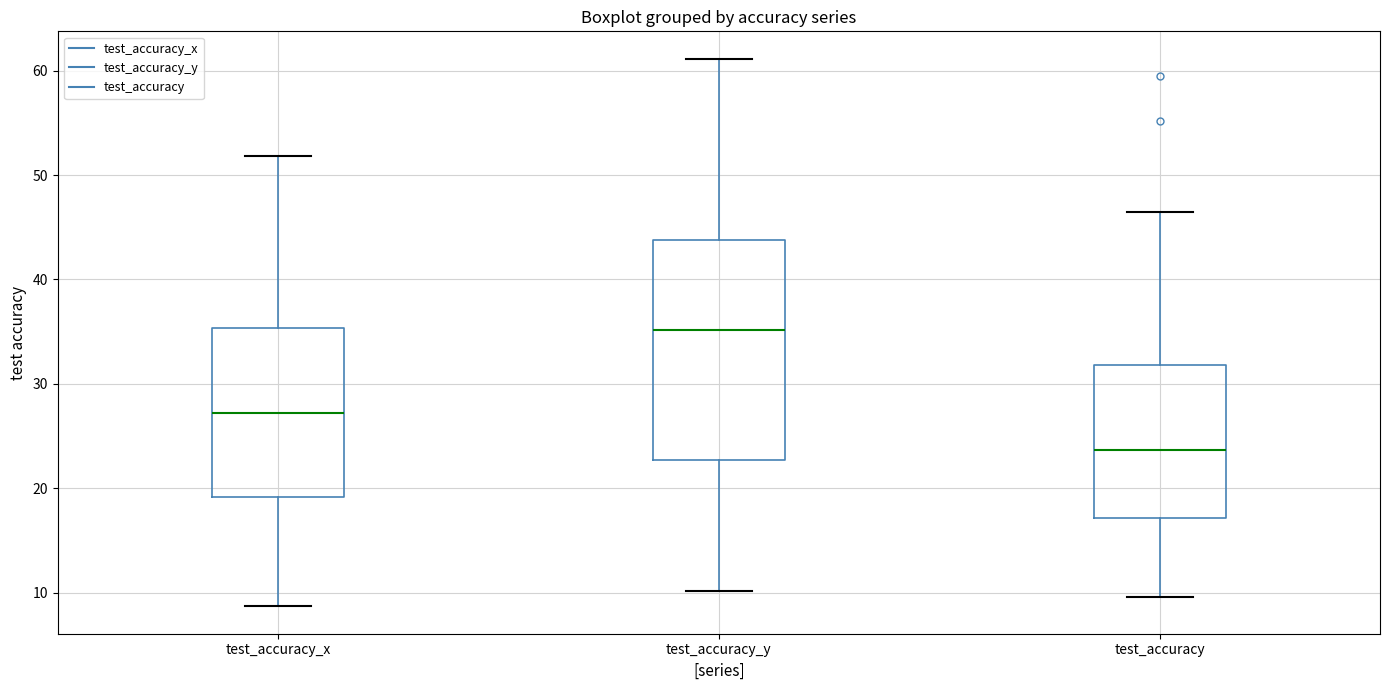

Which box is the tallest, from its lower edge to its upper edge?

test_accuracy_y